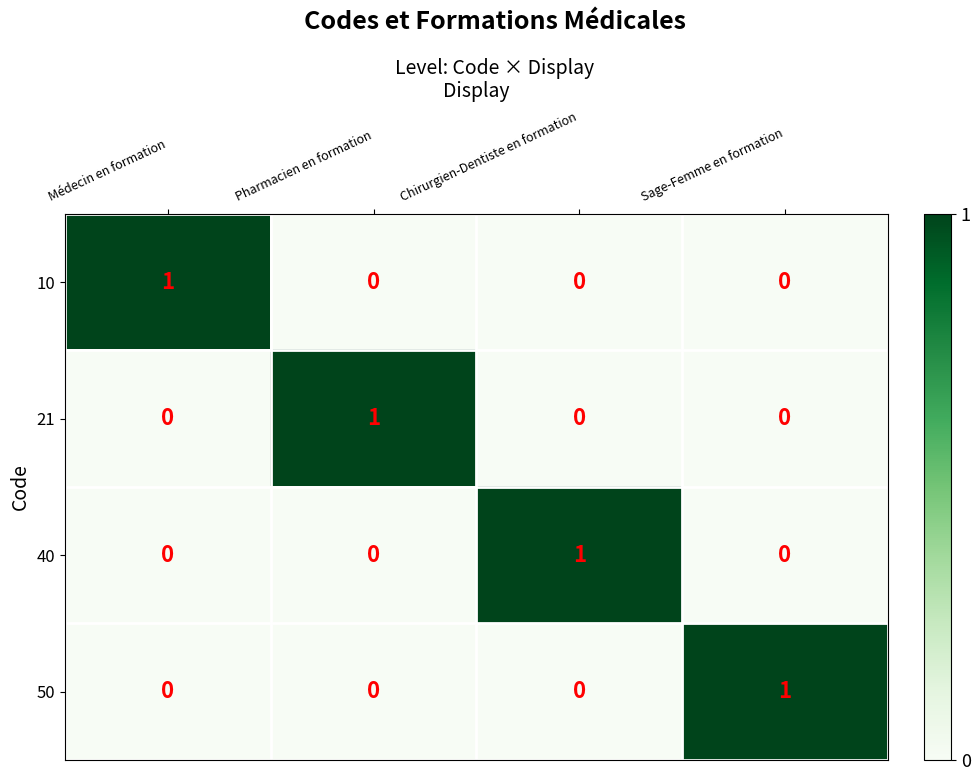

Which category has the highest value in the 10 series?

Médecin en formation